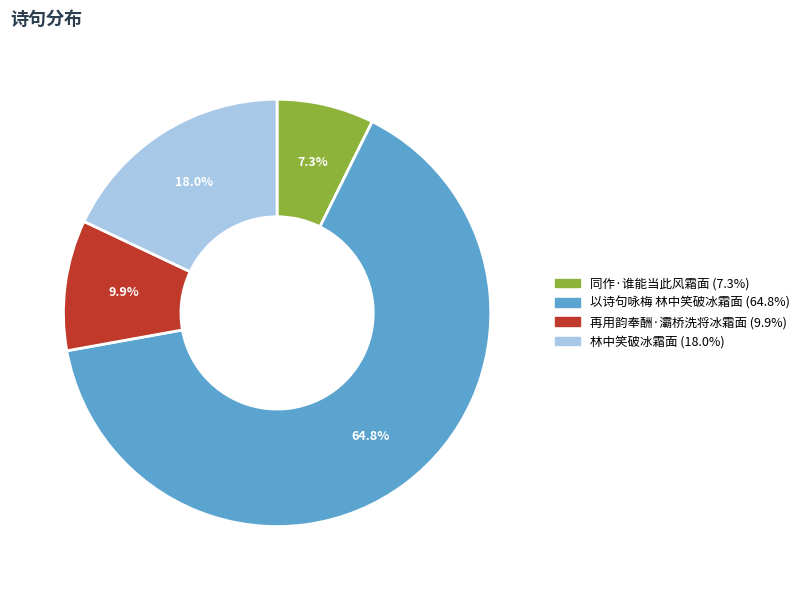

Which slice is the largest?

以诗句咏梅 林中笑破冰霜面